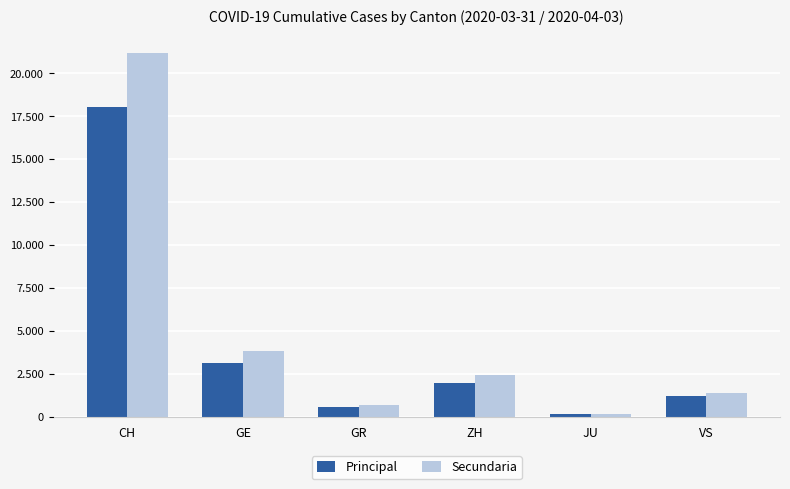

Reading left to right, extract all data points from this chart.

Principal: 18010	3109	547	1936	140	1211
Secundaria: 21154	3793	649	2417	149	1385